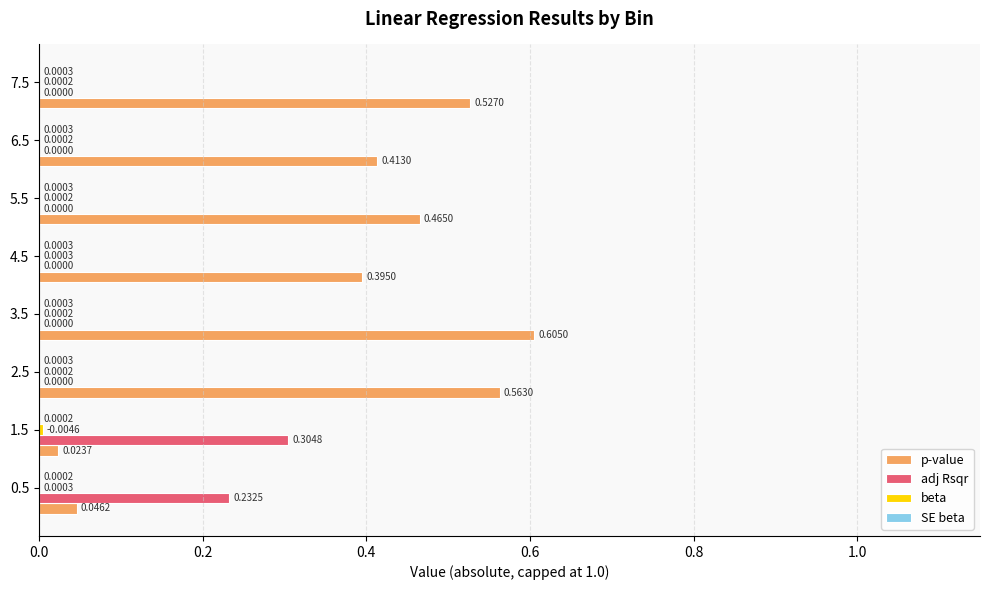

What is the sum of all p-value values?

3.0